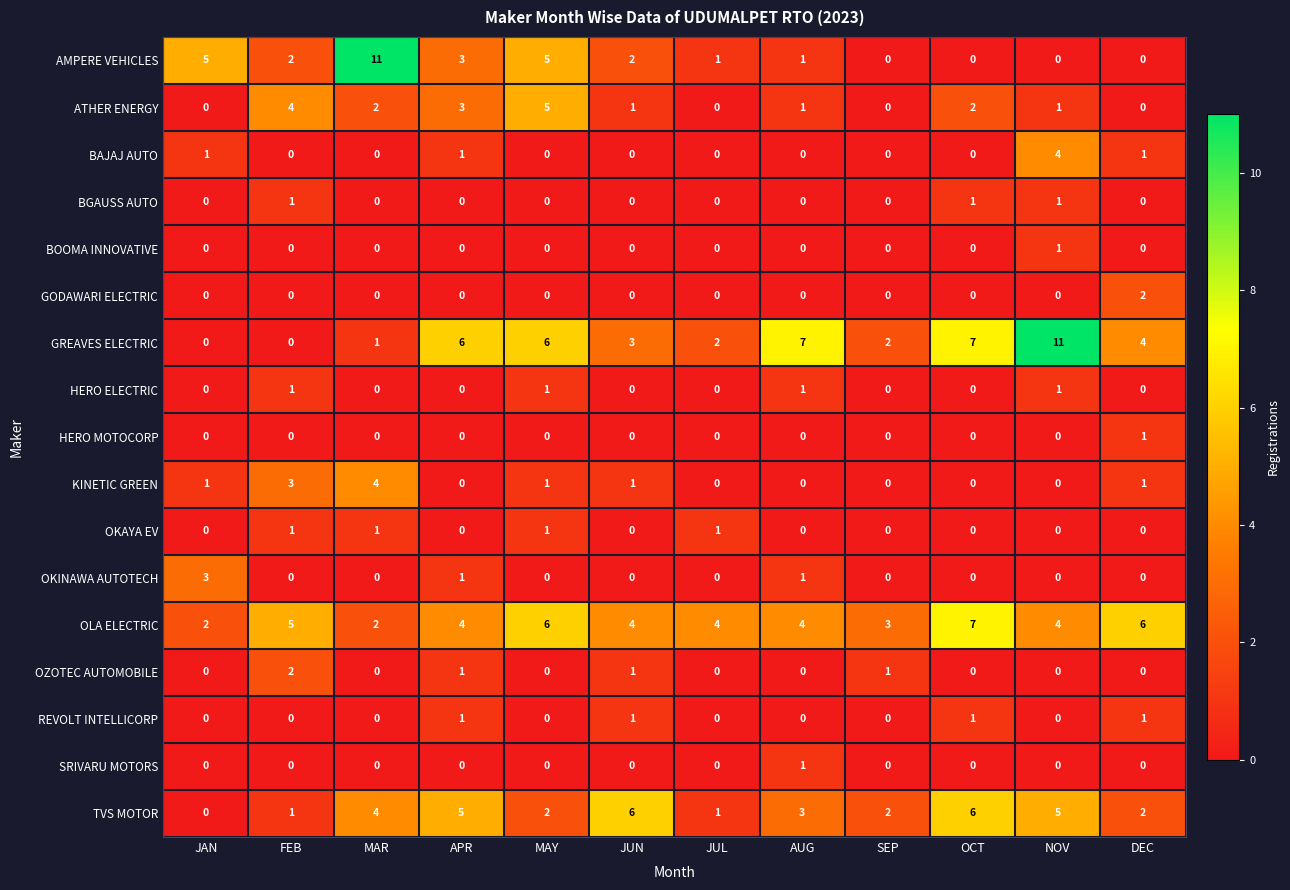

Which series has the largest total across all categories?

OLA ELECTRIC